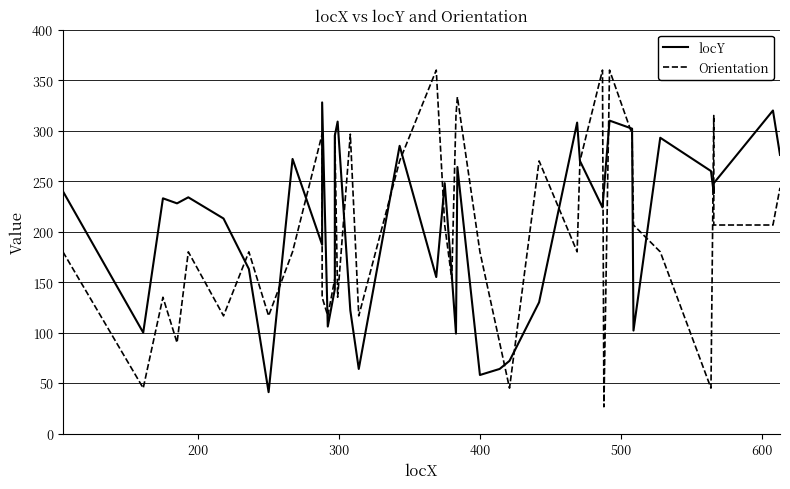

True or false: locY and Orientation intersect in this chart.

True